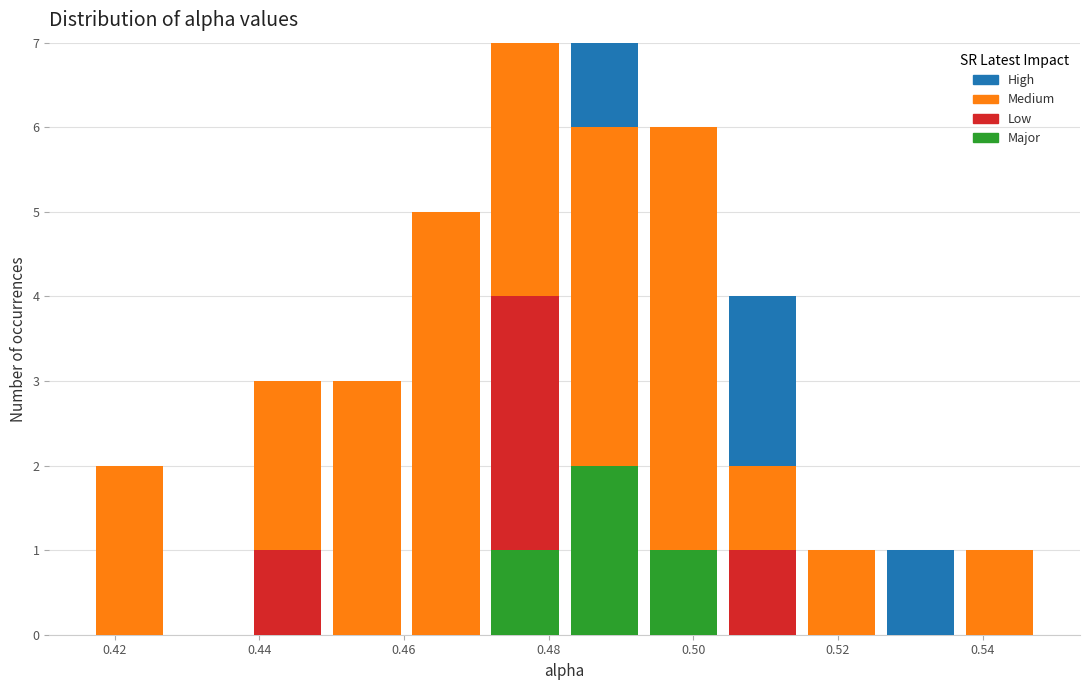

What is the total height of the stacked bar covering 0.438 to 0.450 on the x-axis? Neither the bar edges nor the heights are printed on the chart, so give them approximately, as read against the axes.

3